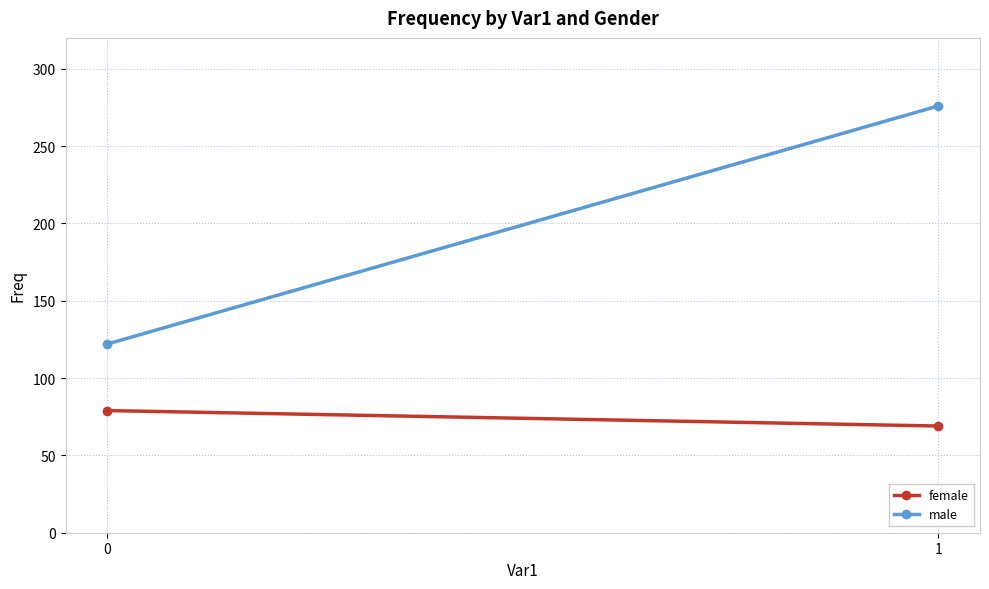

What is the difference between the highest and lowest values at 1?

207